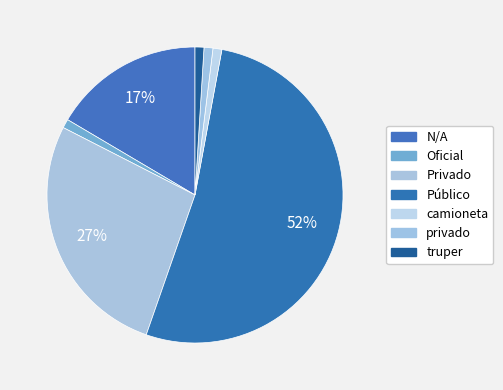

To the nearest percent, what percentage of the pie is camioneta?

1%